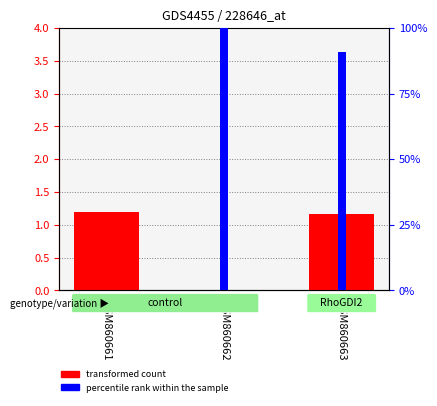

How many values in the transformed count series exceed 1?

2